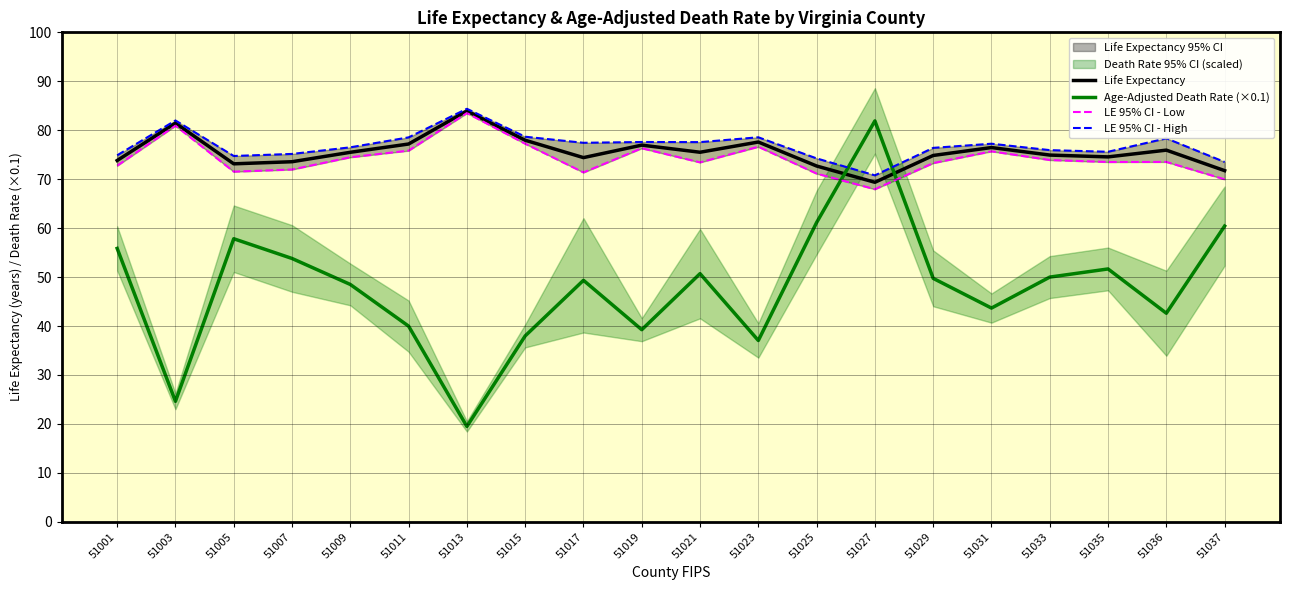

Which has a higher value, 51015 or 51017?

51015